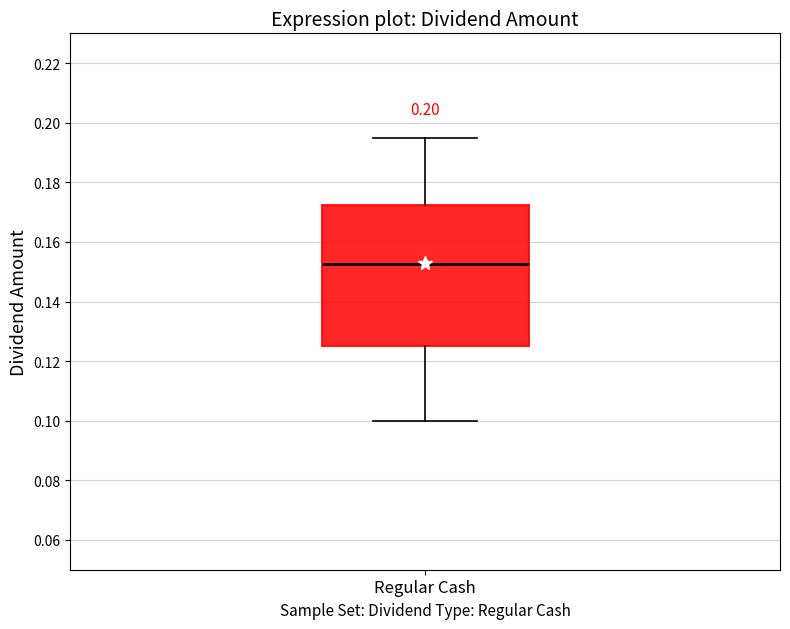

Where does the lower whisker of the box for Regular Cash end on the y-axis? The values are not printed on the chart, so give them approximately, as read against the axis.

0.100